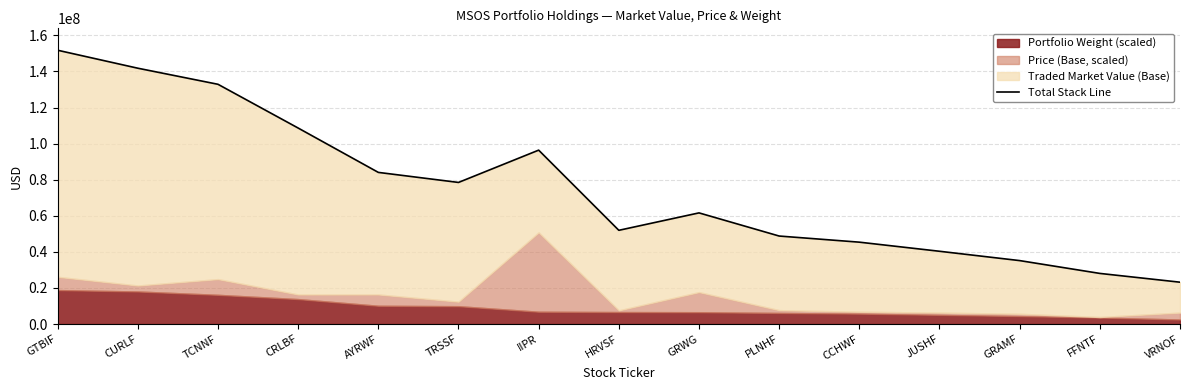

Rank the categories by value from lowest to highest.

VRNOF, FFNTF, GRAMF, JUSHF, CCHWF, PLNHF, HRVSF, GRWG, TRSSF, AYRWF, IIPR, CRLBF, TCNNF, CURLF, GTBIF